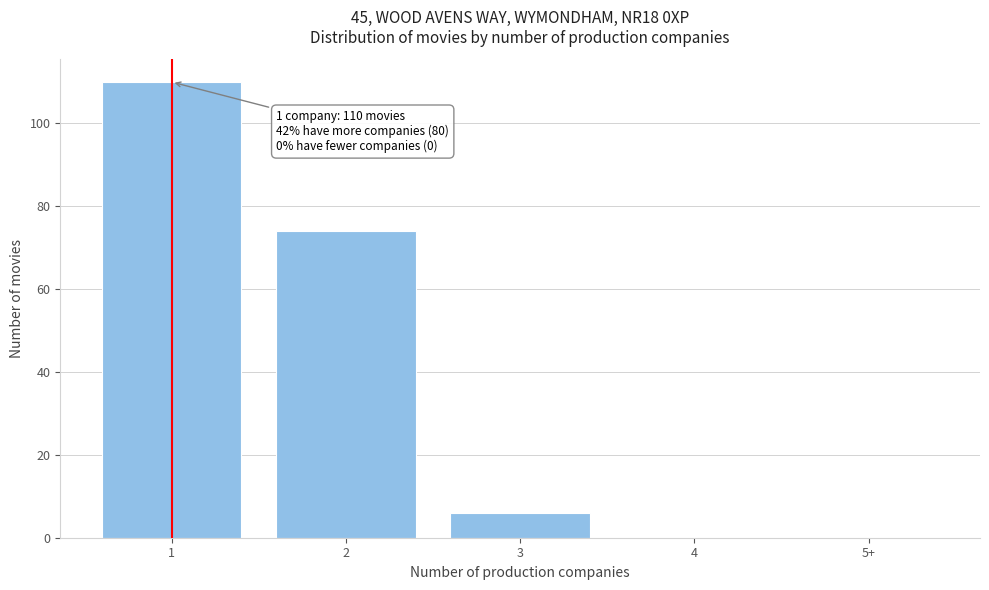

Reading right to left, extract all data points from this chart.

5+=0	4=0	3=6	2=74	1=110